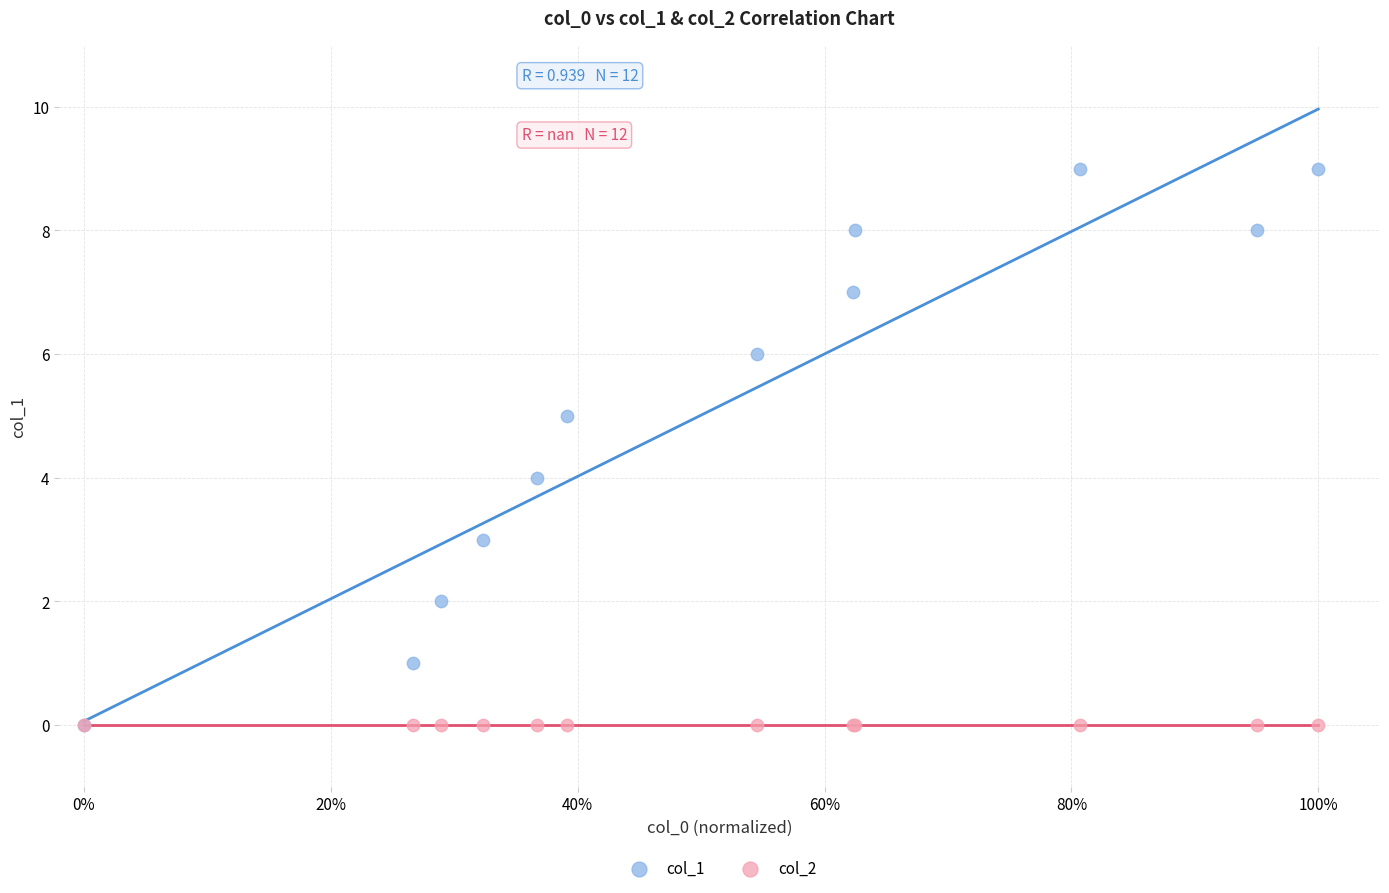

What are all the series names shown in the legend?

col_1, col_2